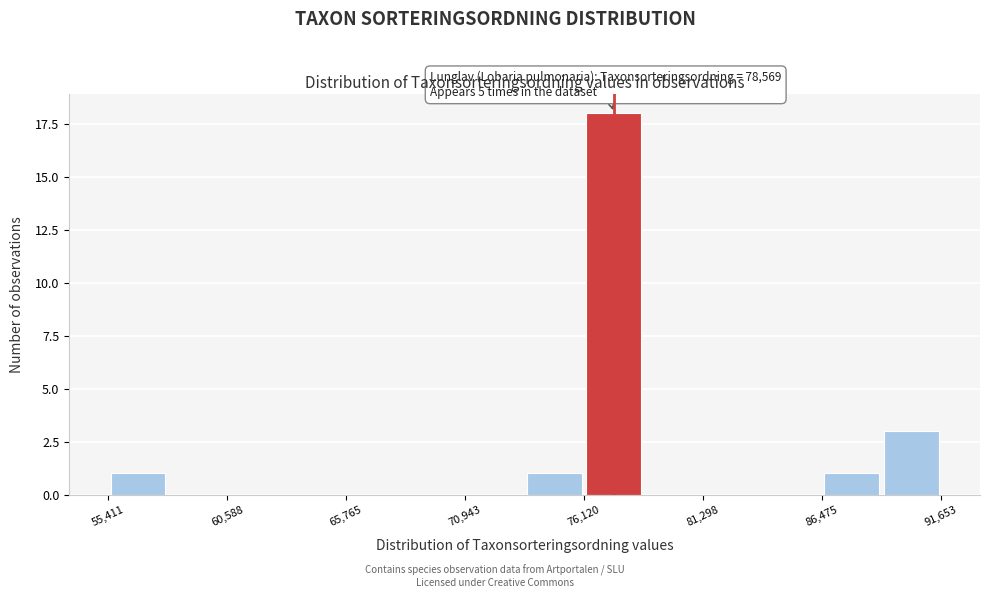

Read against the x-axis, roughly where is the centre of the tallest bar?

77000